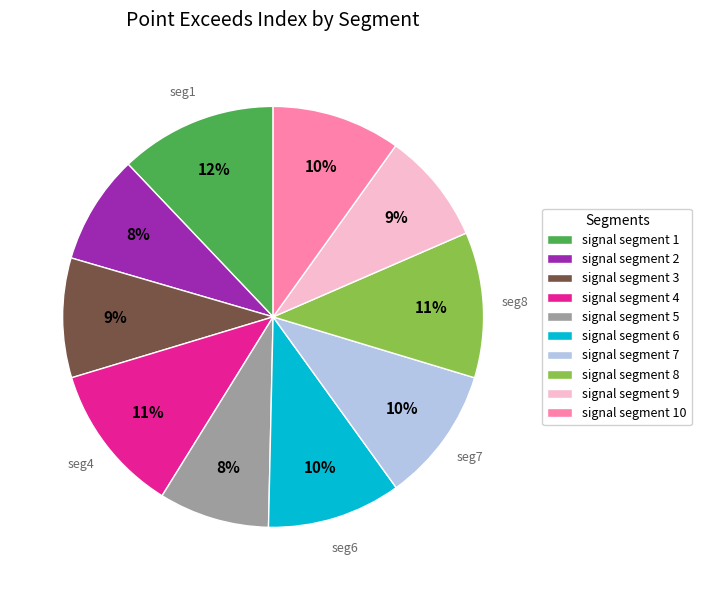

The signal segment 5 slice represents 8% of the pie. True or false?

True